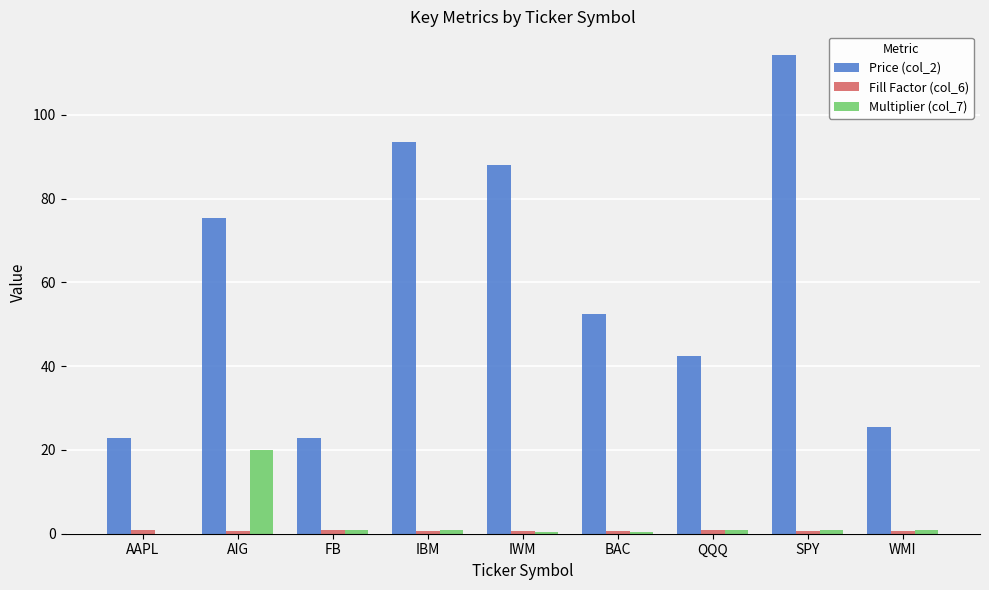

Which category has the highest value across all series?

SPY